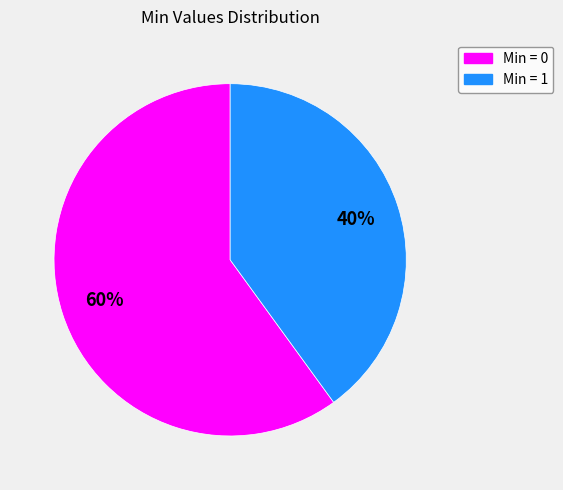

How many segments does this pie chart have?

2